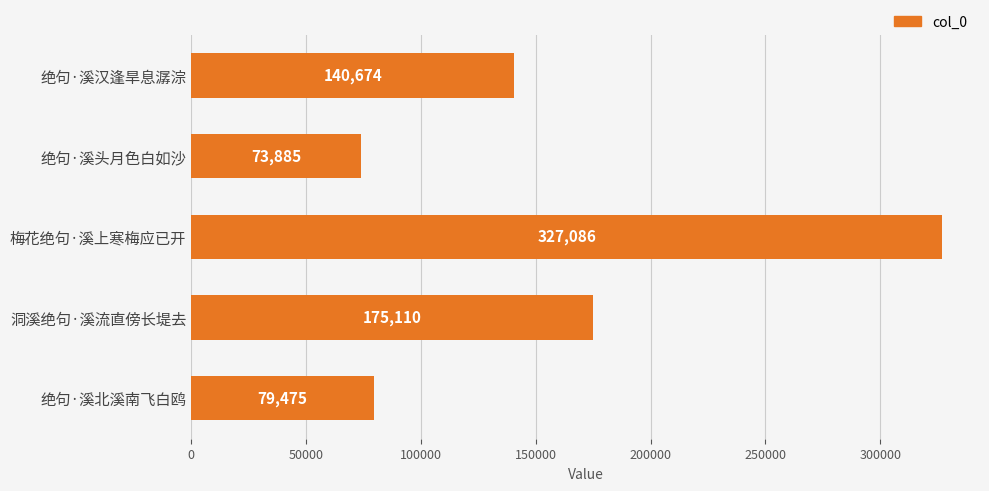

Which has a higher value, 绝句·溪头月色白如沙 or 洞溪绝句·溪流直傍长堤去?

洞溪绝句·溪流直傍长堤去